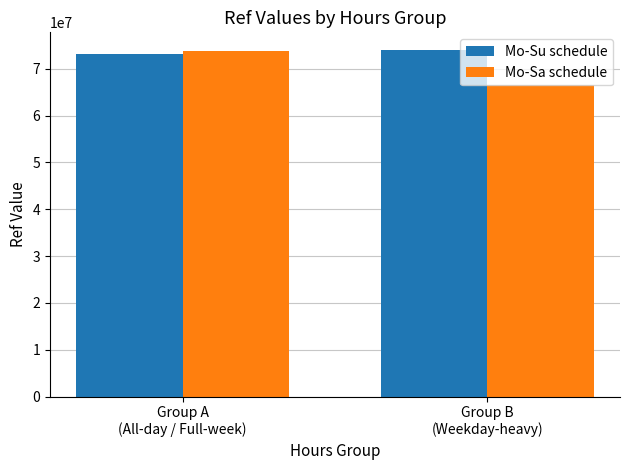

The value of Mo-Su schedule at Group A
(All-day / Full-week) is 119176866. True or false?

False